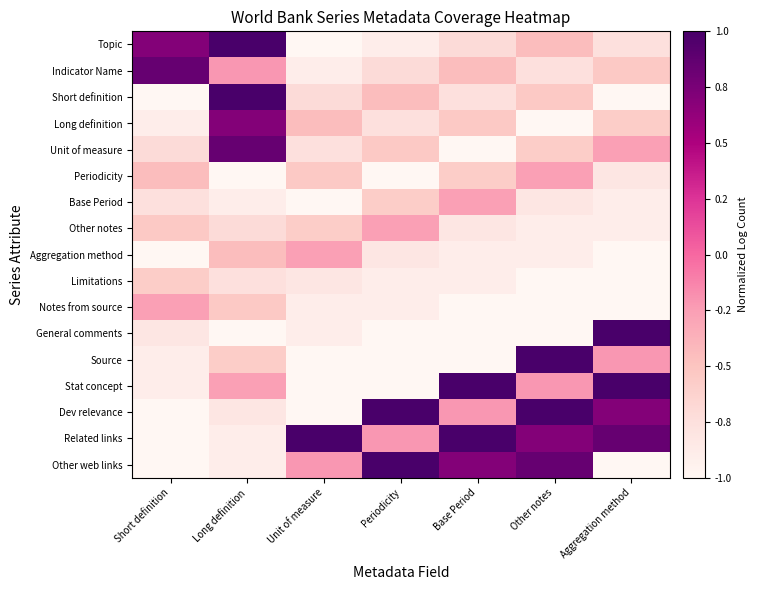

At how many categories does at least one series exceed 0?

7